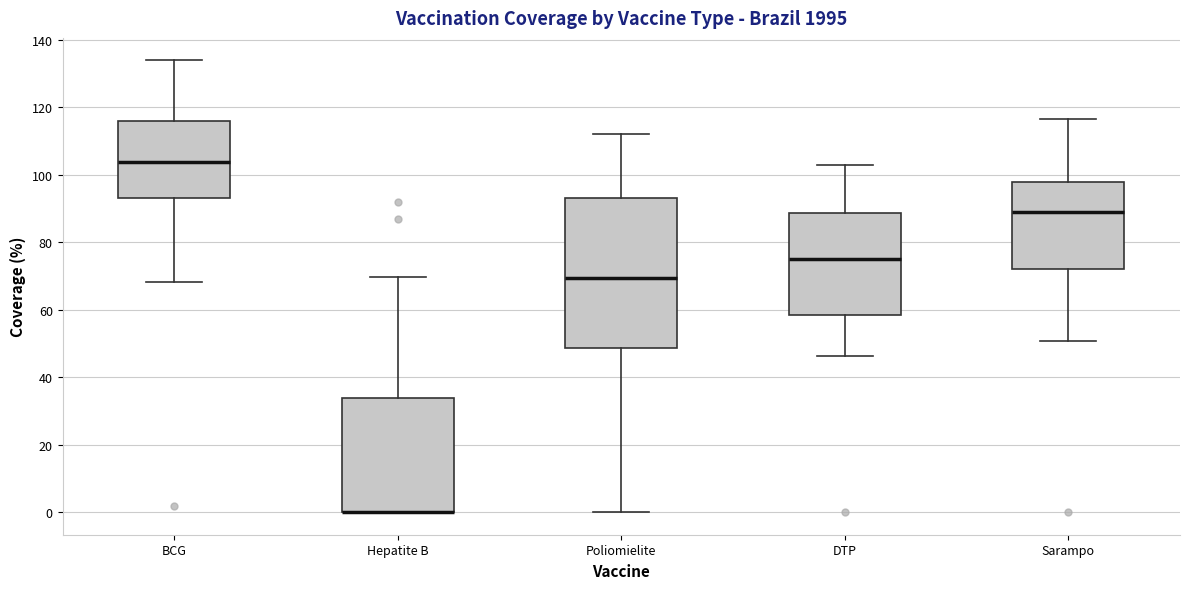

Reading left to right, read every box against the y-axis: the position of its median line, the range the box covers, and the ends of its whiskers. The values are not printed on the chart, so give them approximately, as read against the axis.

BCG: median 104, box 92 to 116, whiskers 68 to 134
Hepatite B: median 0 (drawn on the box's lower edge), box 0 to 34, whiskers 0 to 70
Poliomielite: median 70, box 48 to 94, whiskers 0 to 112
DTP: median 74, box 58 to 88, whiskers 46 to 102
Sarampo: median 90, box 72 to 98, whiskers 50 to 116